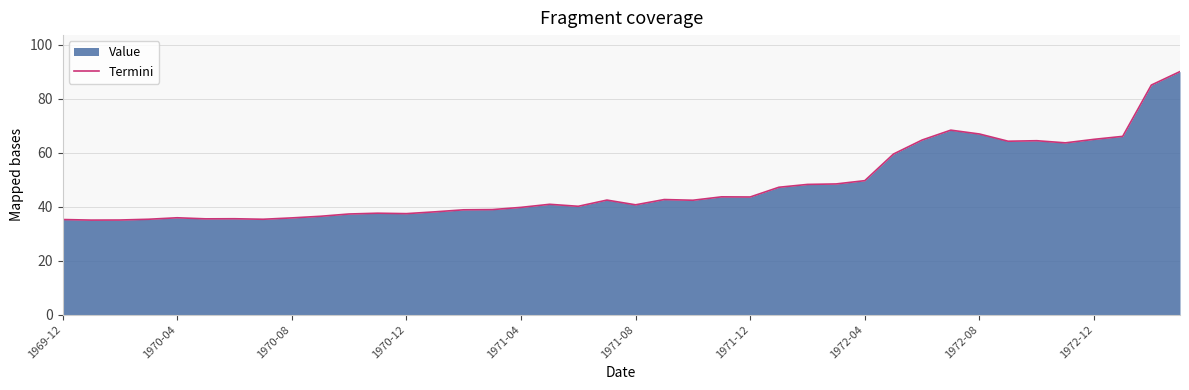

What is the maximum value shown in the chart?

90.0